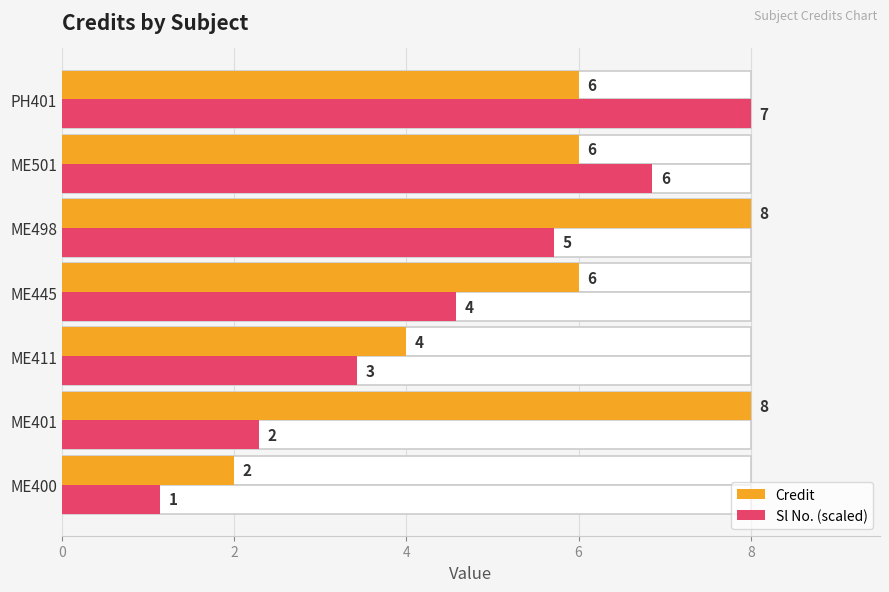

How many distinct data groups are displayed?

2